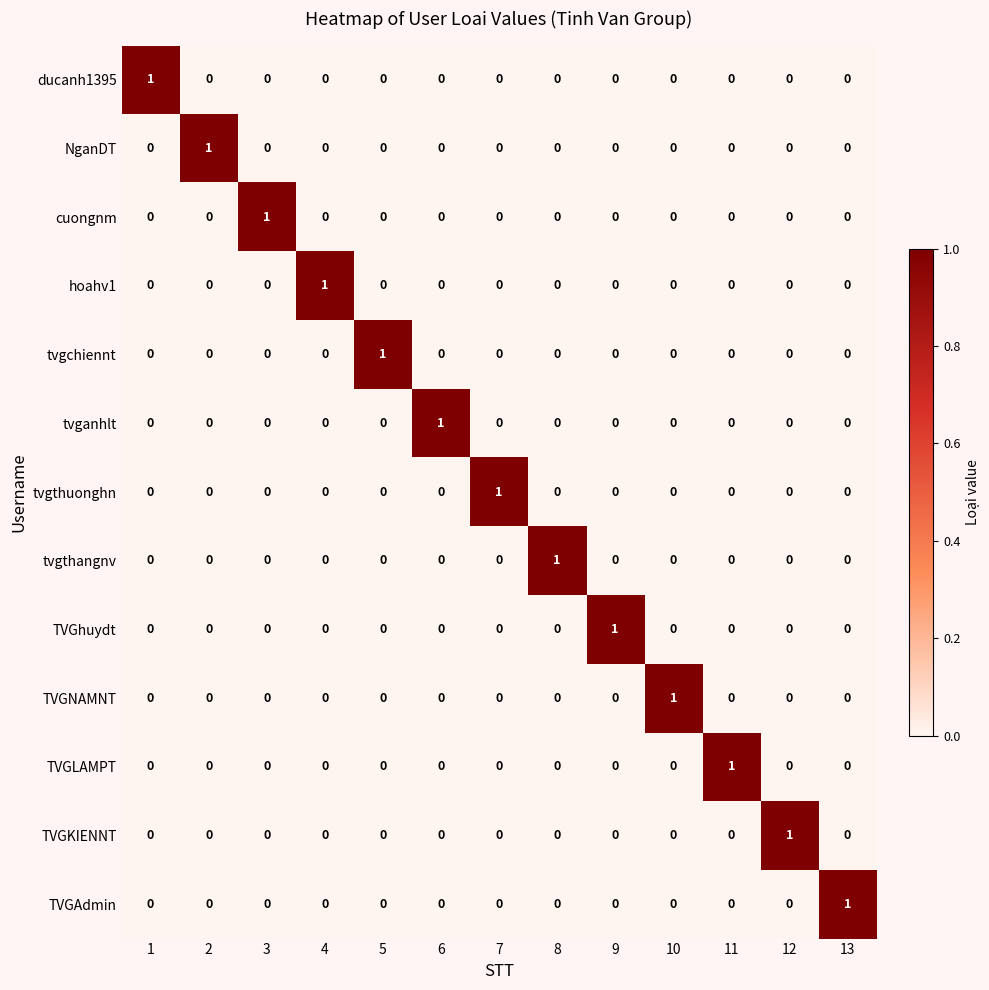

Which category has the highest value in the tvganhlt series?

6